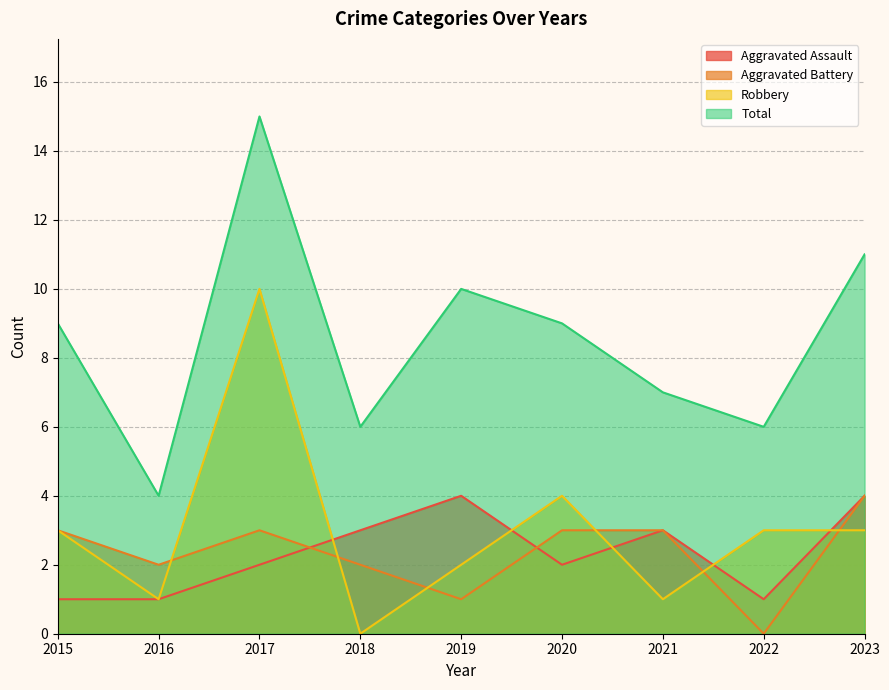

At which label does Total reach its minimum?

2016